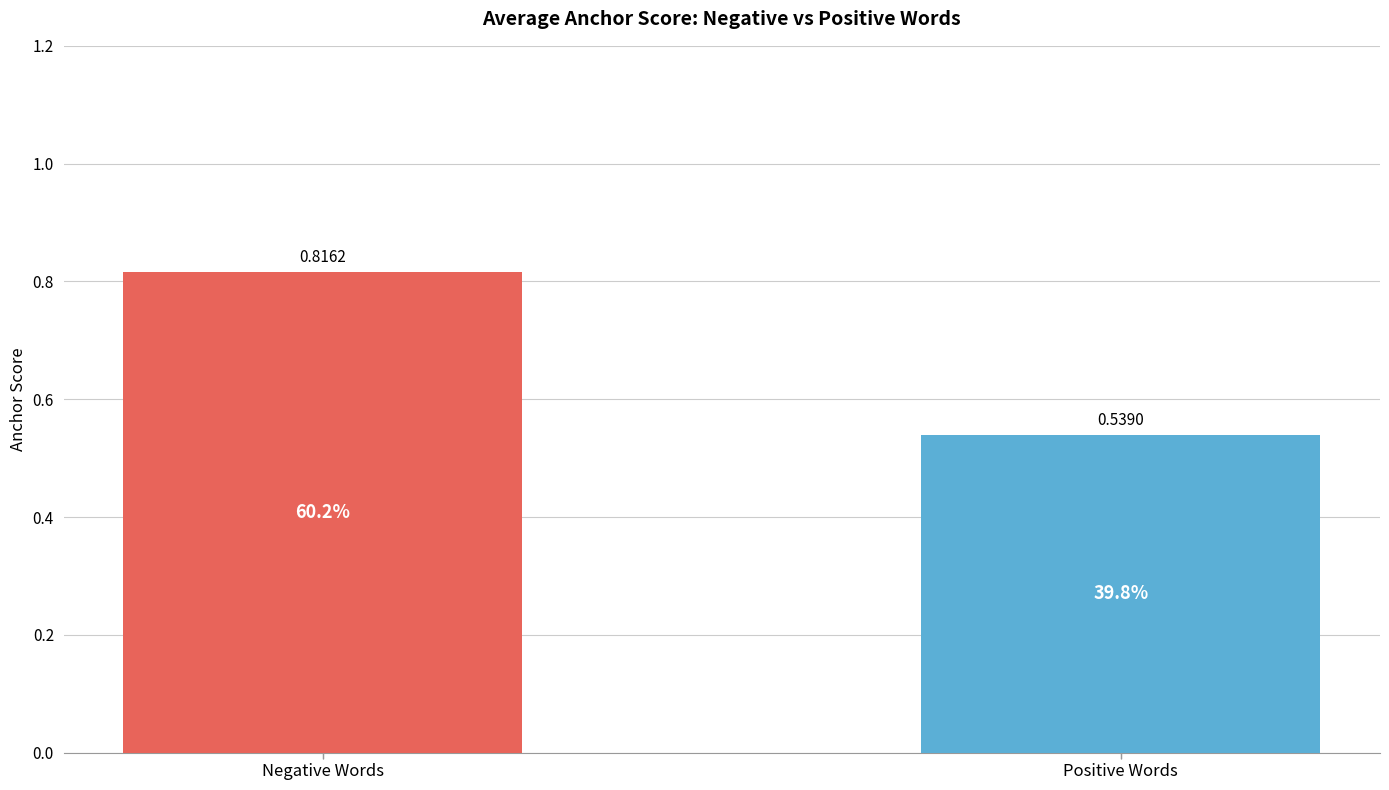

The value at Positive Words is 0.8. True or false?

False